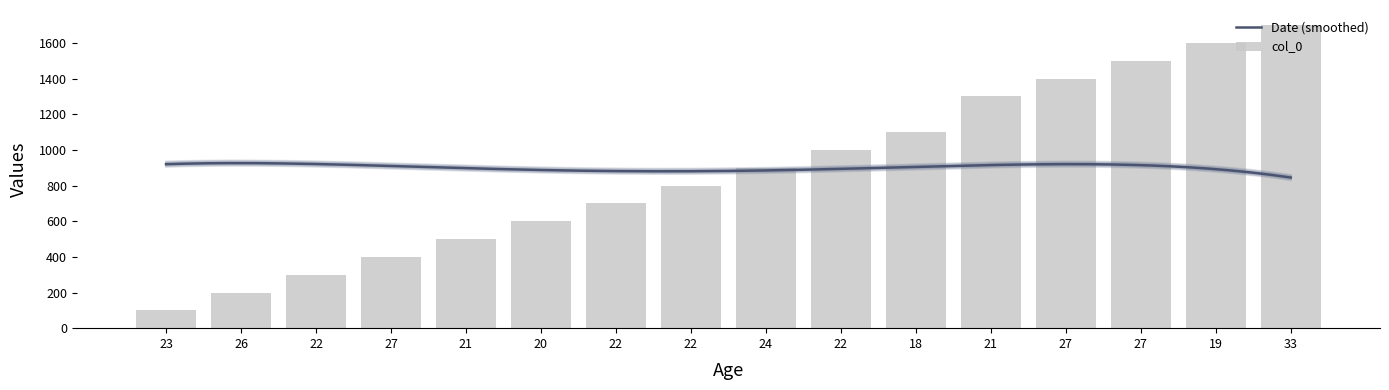

Where is the data nearest to the value 900?

24